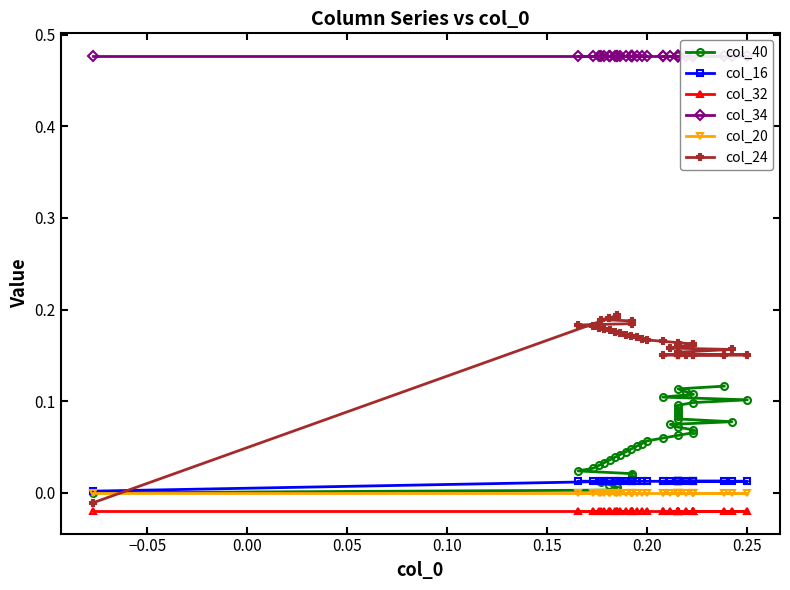

Which series has the largest range (max minus min)?

col_24